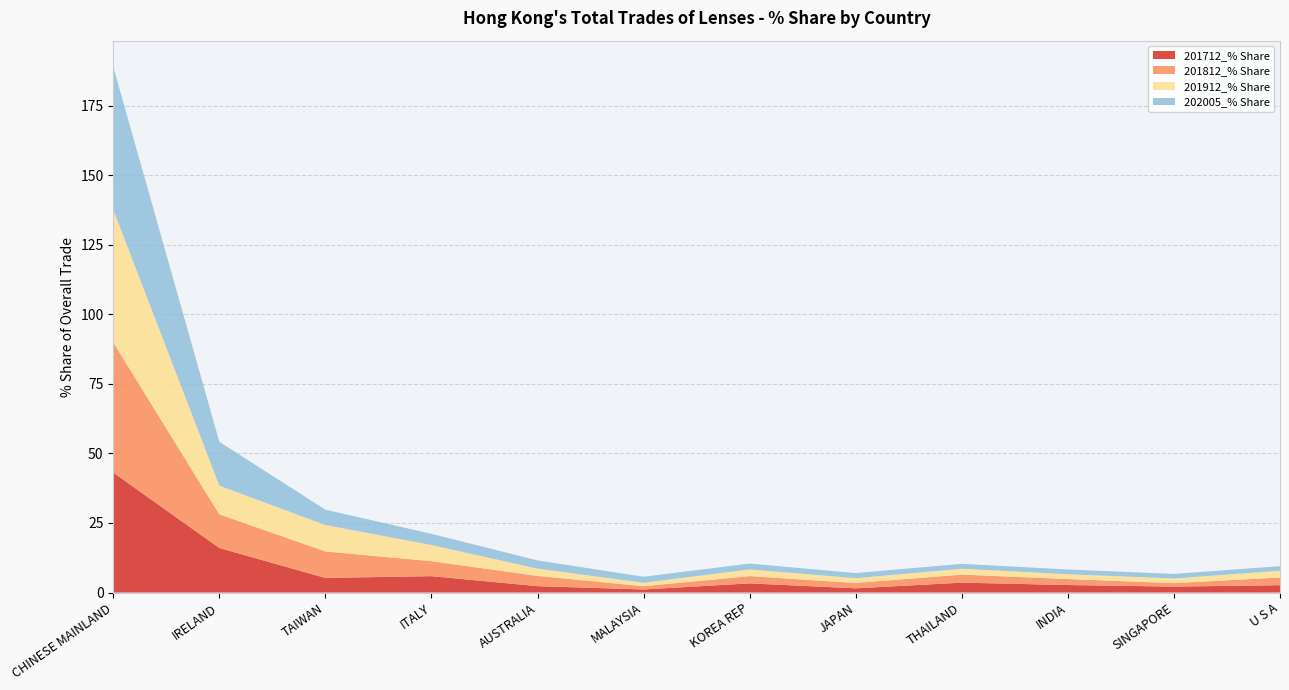

Reading left to right, transcribe all the data shown in this chart.

201712_% Share: 43.1	16.0	5.2	5.9	2.3	1.1	3.3	1.5	3.5	2.7	2.1	2.6
201812_% Share: 46.8	12.1	9.5	5.4	3.7	1.2	2.6	1.9	2.9	2.2	1.2	2.8
201912_% Share: 47.7	10.3	9.5	5.8	2.6	1.3	2.4	1.7	2.1	1.7	1.7	2.4
202005_% Share: 51.4	15.8	5.5	4.0	3.0	2.2	2.1	1.8	1.8	1.7	1.6	1.6